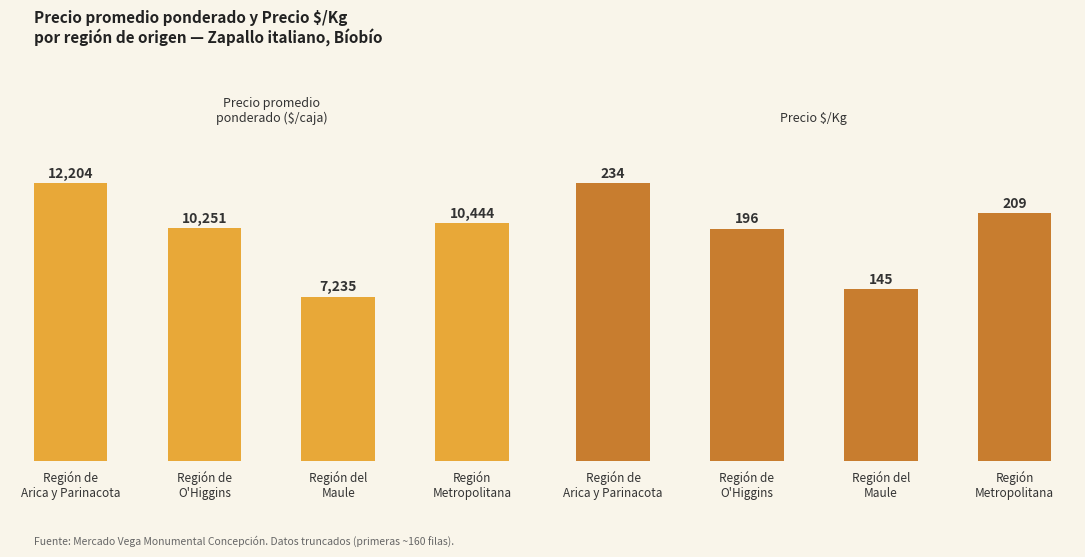

Which series has the widest spread of values?

Precio promedio ponderado